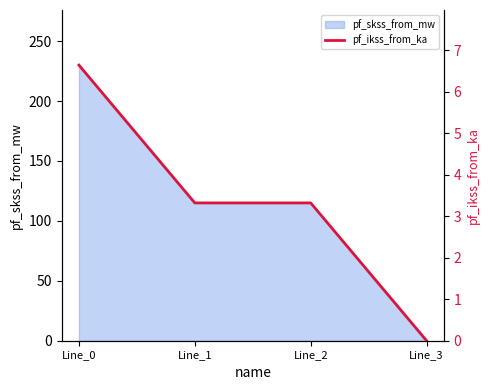

How many data points are less than 3?

1